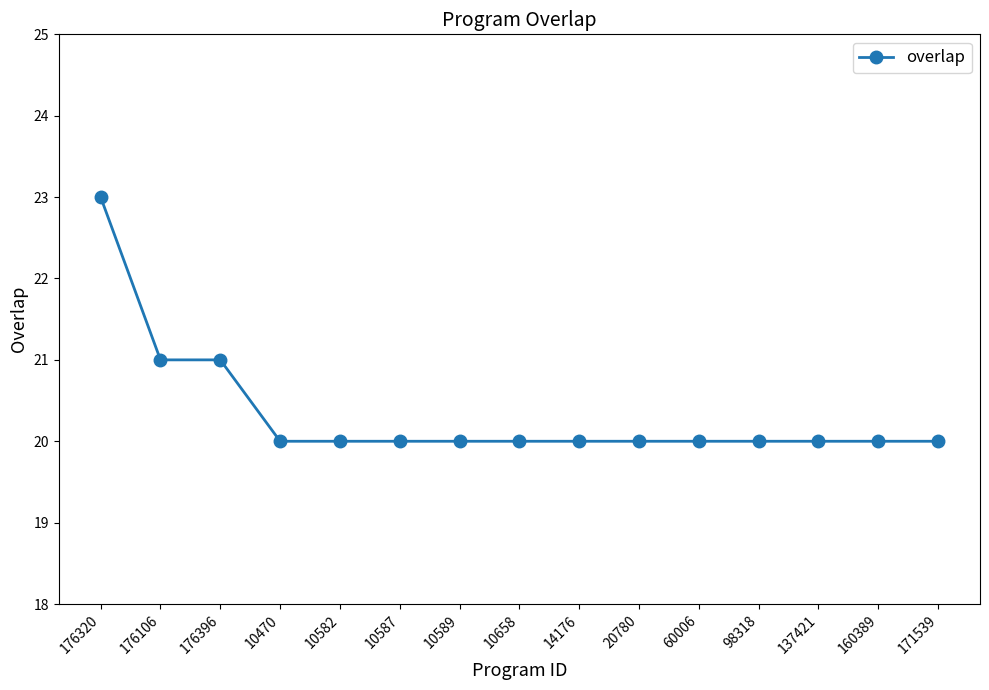

Reading left to right, extract all data points from this chart.

176320=23	176106=21	176396=21	10470=20	10582=20	10587=20	10589=20	10658=20	14176=20	20780=20	60006=20	98318=20	137421=20	160389=20	171539=20